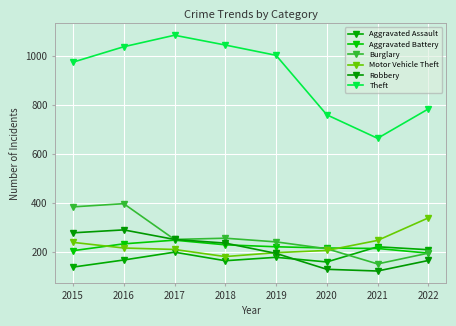

True or false: Aggravated Assault and Theft intersect in this chart.

False